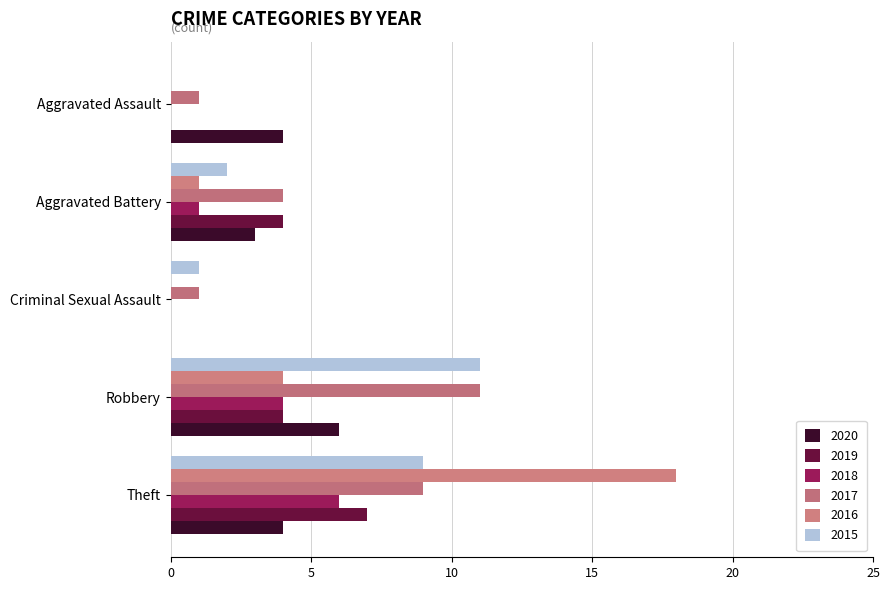

Which category has the lowest value in the 2017 series?

Criminal Sexual Assault